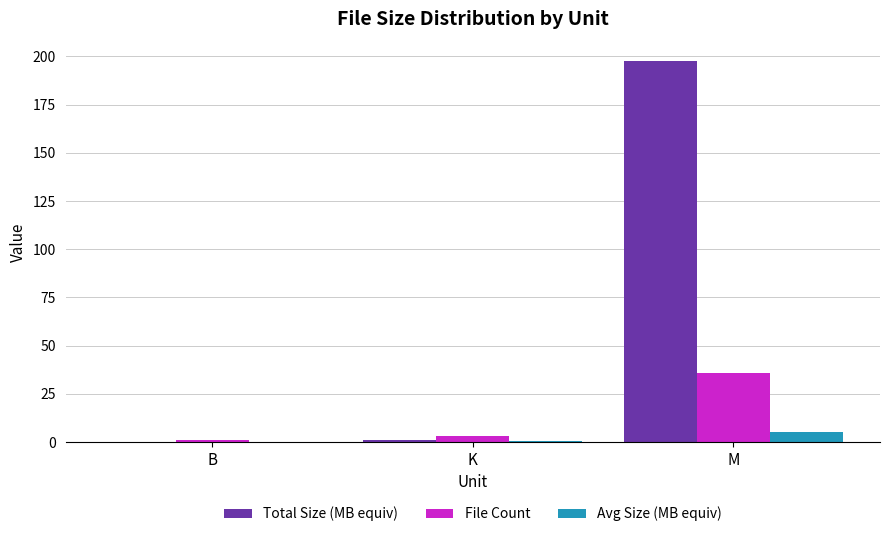

The value of File Count at M is 36.0. True or false?

True